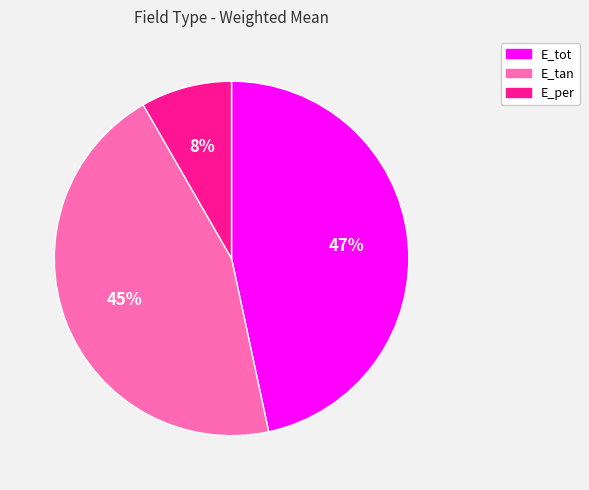

What is the largest slice in the pie chart?

E_tot